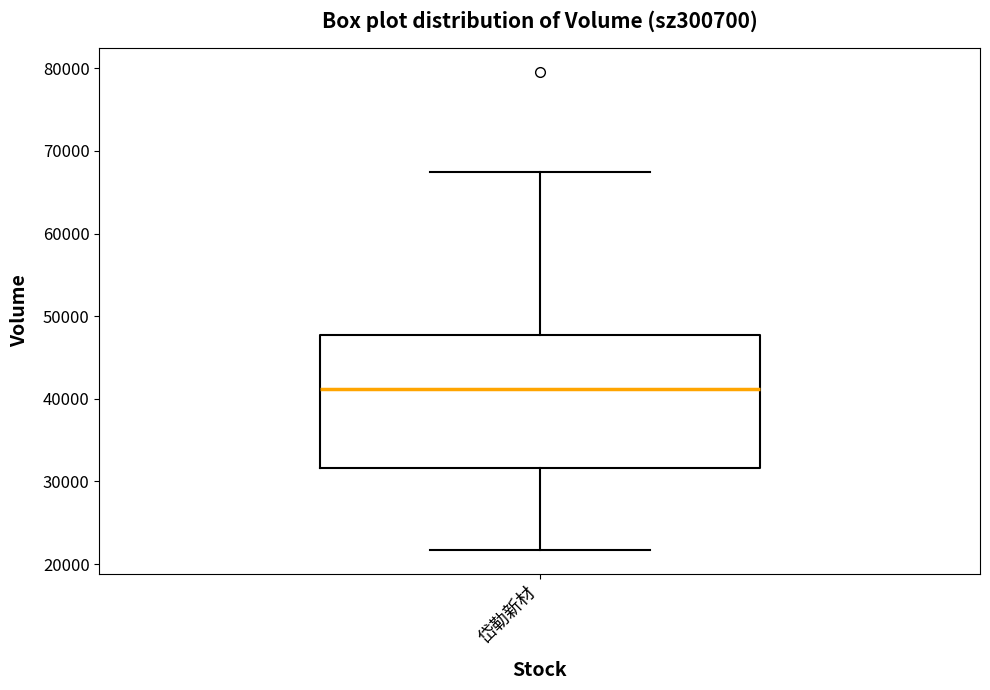

Transcribe this box plot: give where the median line is, the range the box spans, and where the two whiskers end, as read against the y-axis. The values are not printed on the chart, so give them approximately, as read against the axis.

median 41000, box 32000 to 48000, whiskers 22000 to 67000